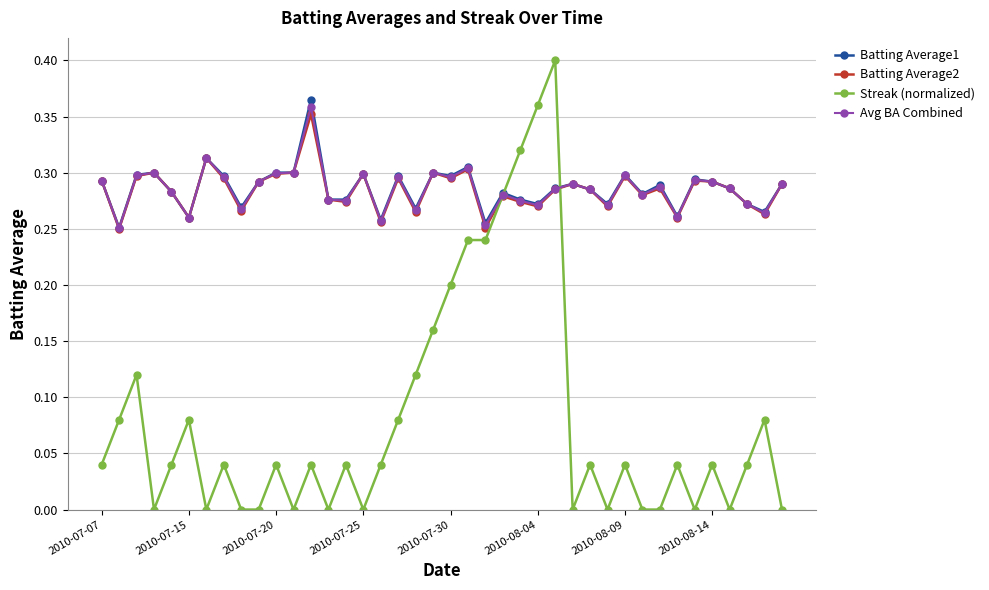

Which series changed the most between 2010-07-30 and 2010-08-04?

Streak (normalized)